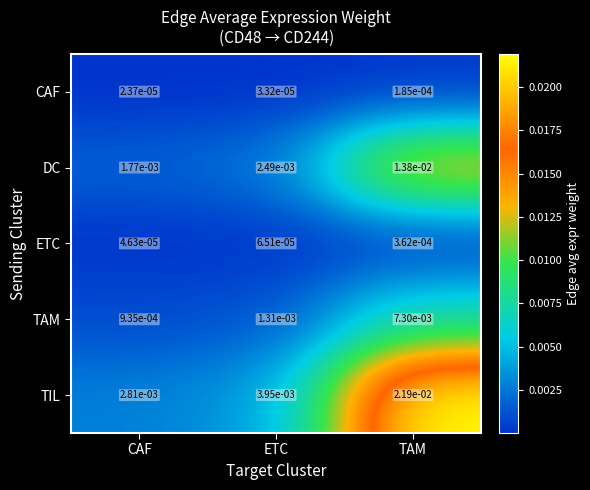

Between CAF and ETC, which series saw the biggest shift?

TIL